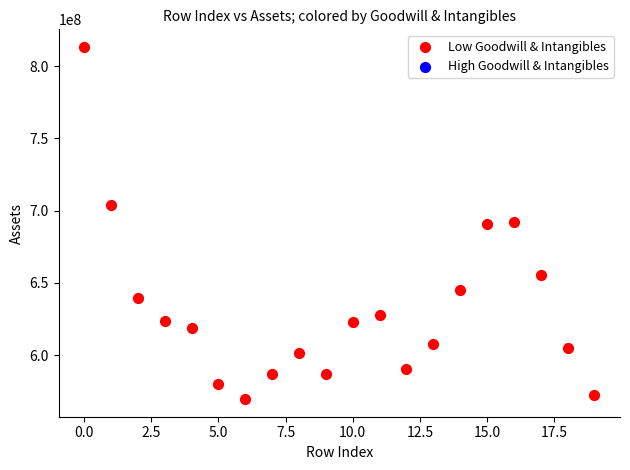

What is the range of Y values (max minus min)?

243706000